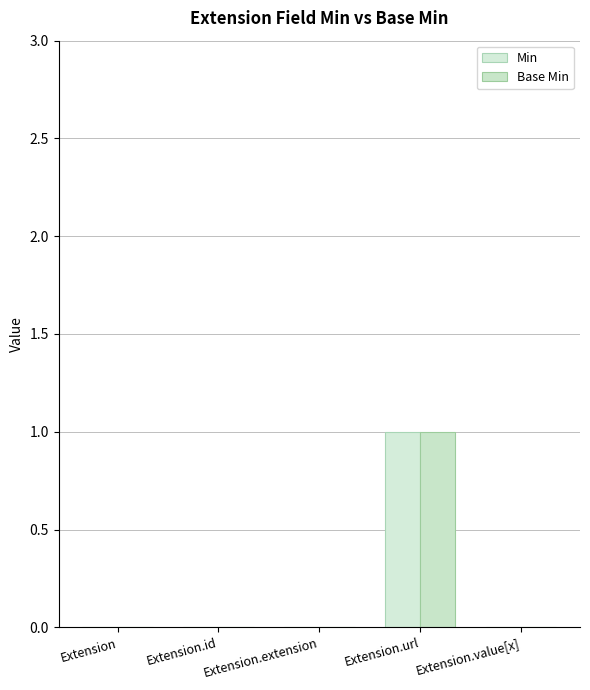

How many distinct data groups are displayed?

2